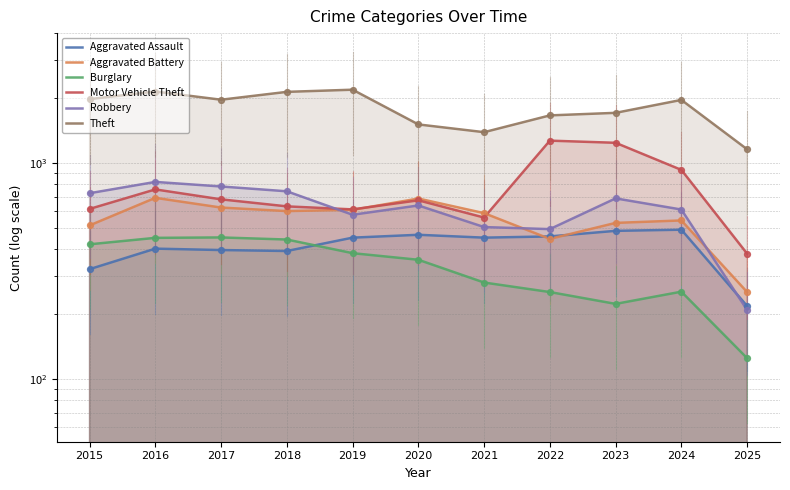

Which series has the largest total across all categories?

Theft